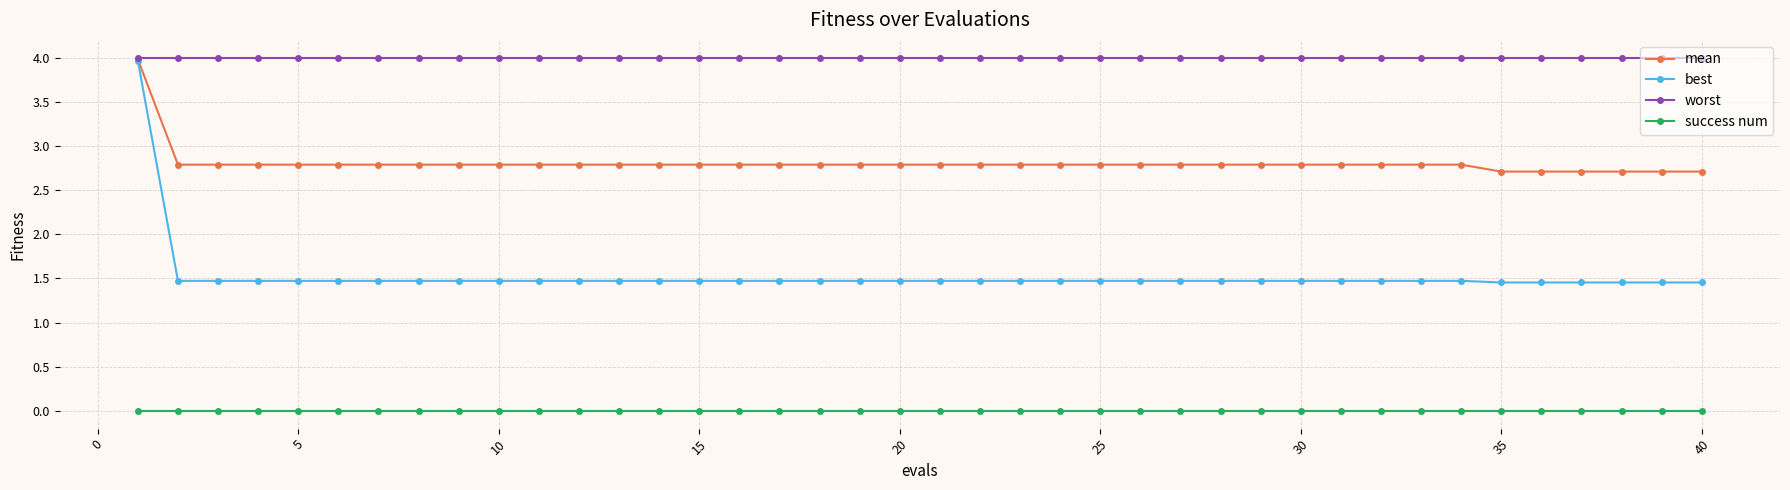

What is the sum of all best values?

61.3